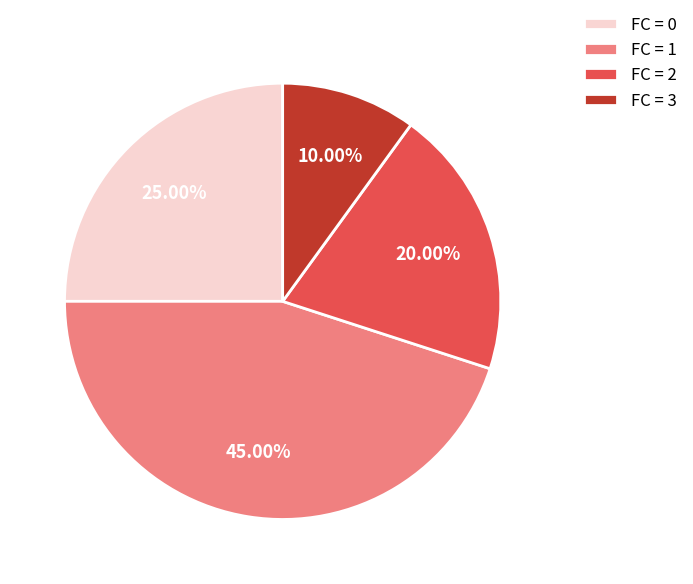

Rank the categories by value from lowest to highest.

FC = 3, FC = 2, FC = 0, FC = 1